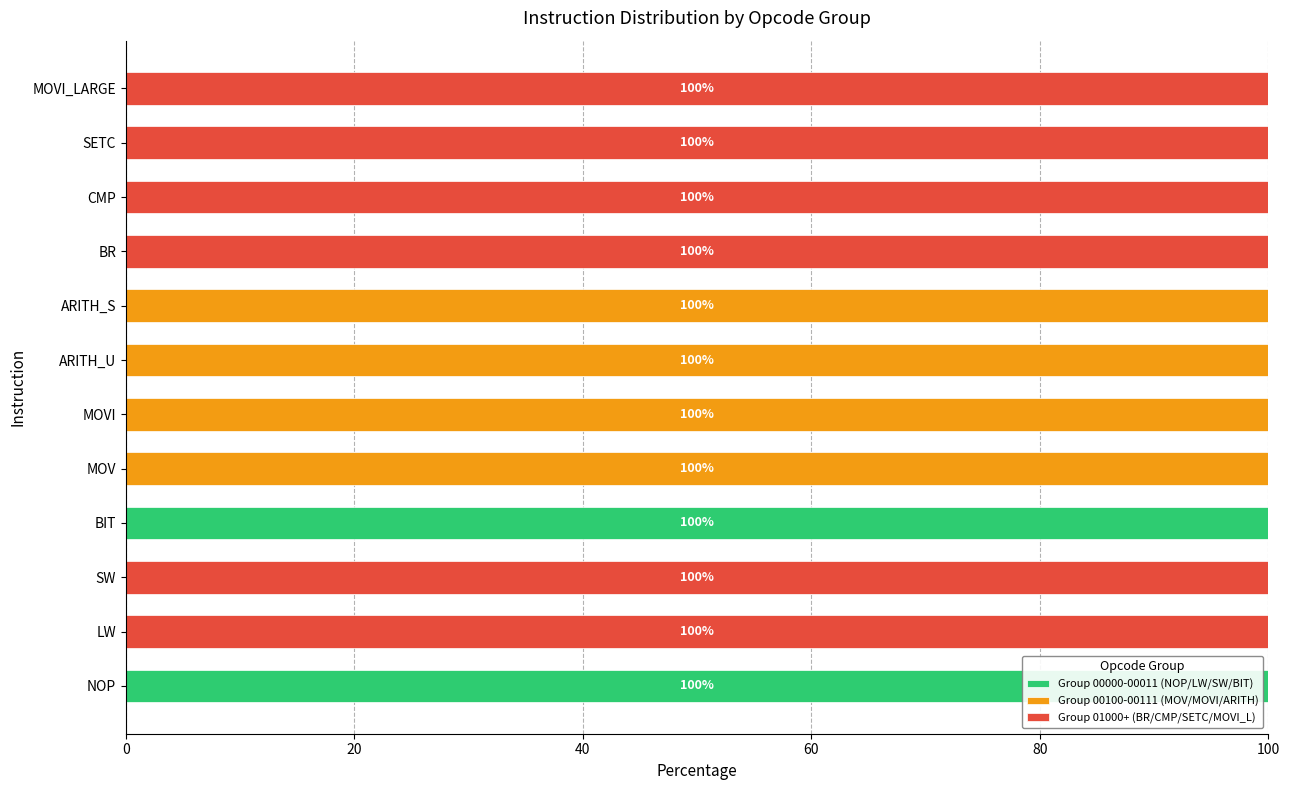

True or false: Group 00000-00011 (NOP/LW/SW/BIT) has a value of 59 at SW.

False